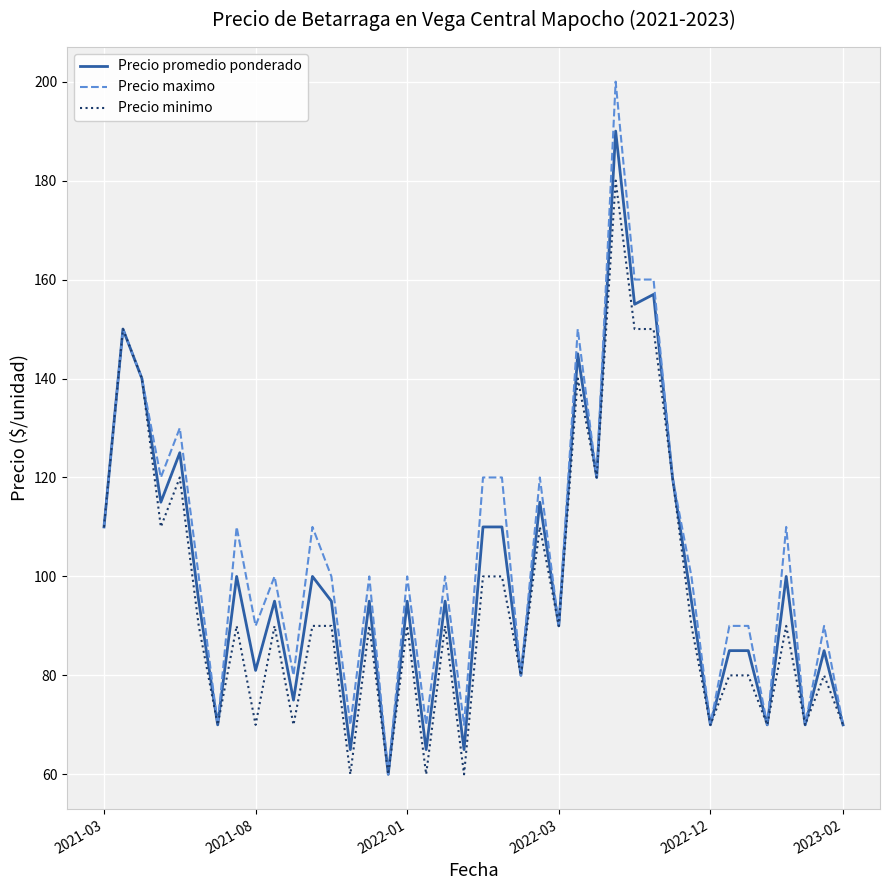

What is the maximum value for Precio maximo?

200